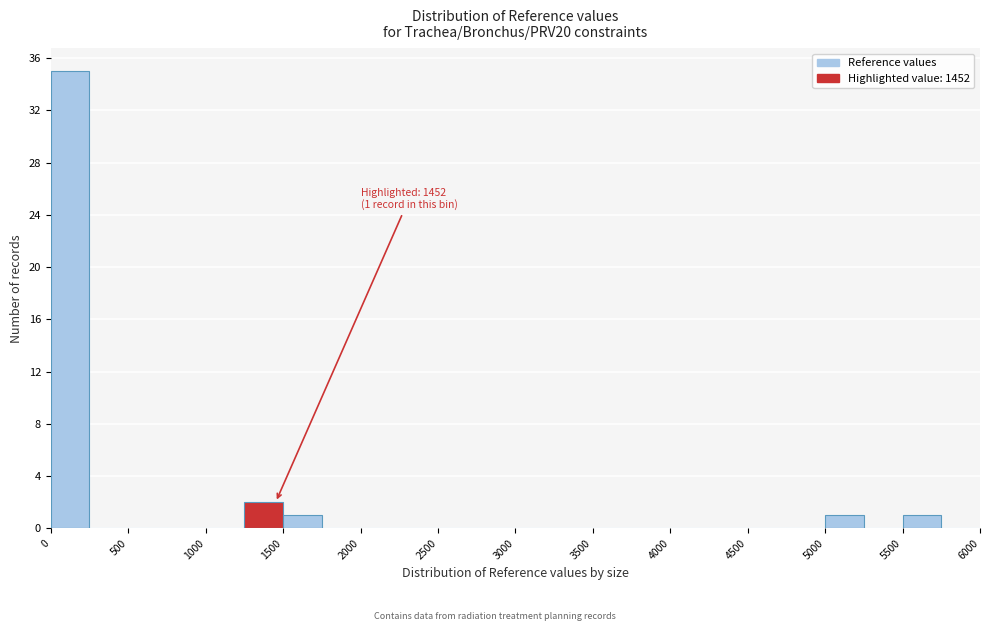

Which range on the x-axis has the tallest bar?

0 to 250